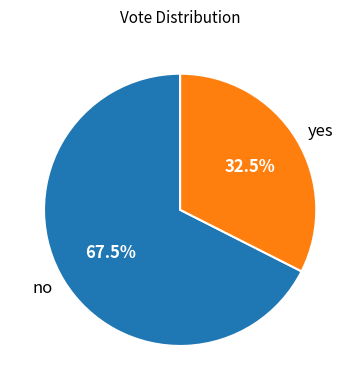

Which slice represents more than half of the pie?

no